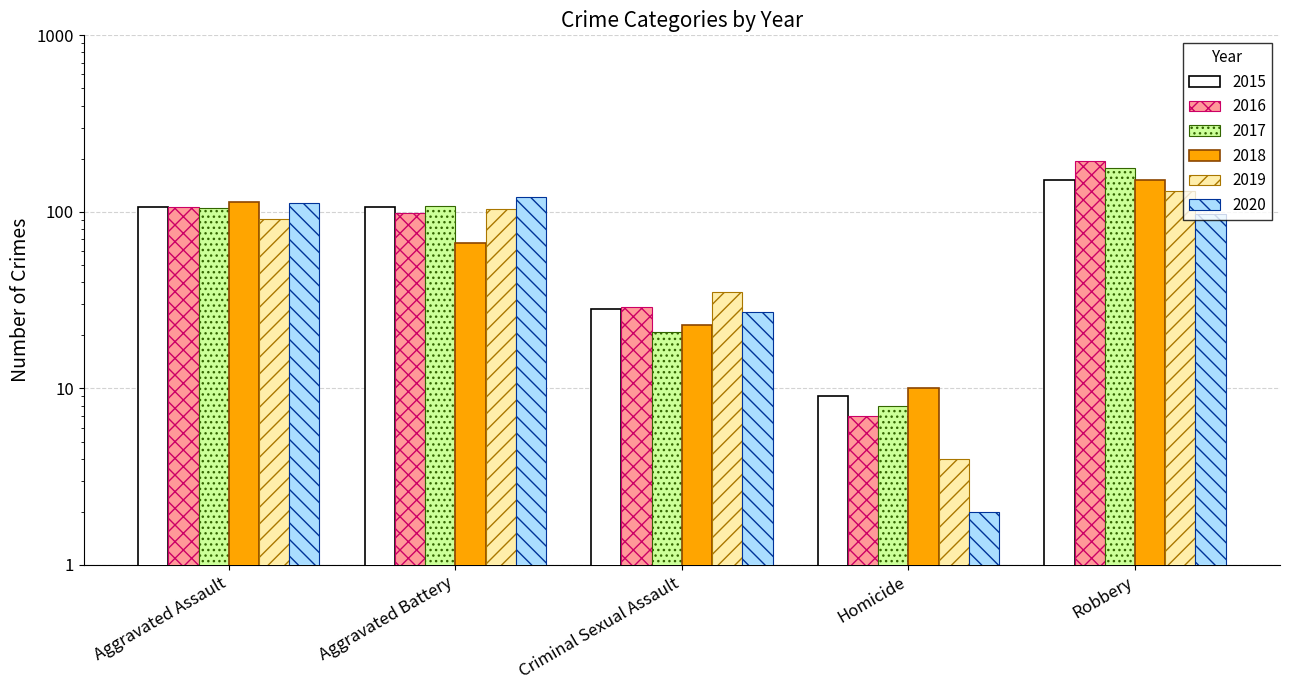

Which series has the largest total across all categories?

2016